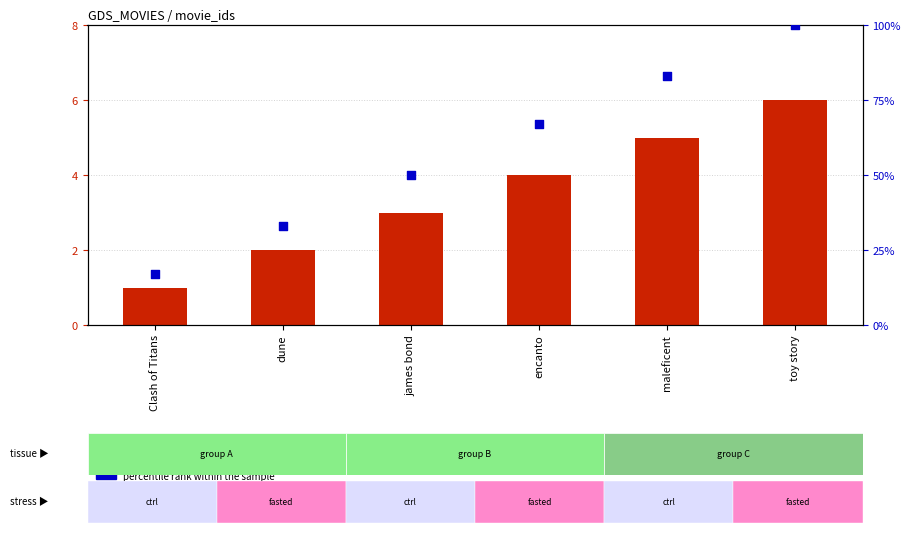

Is the value of percentile rank within the sample at dune greater than the value of count at toy story?

Yes